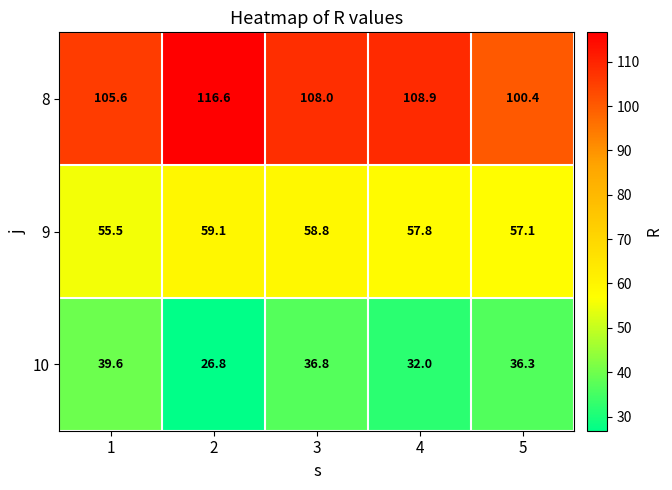

List the labels in order of 10 value, smallest first.

2, 4, 5, 3, 1